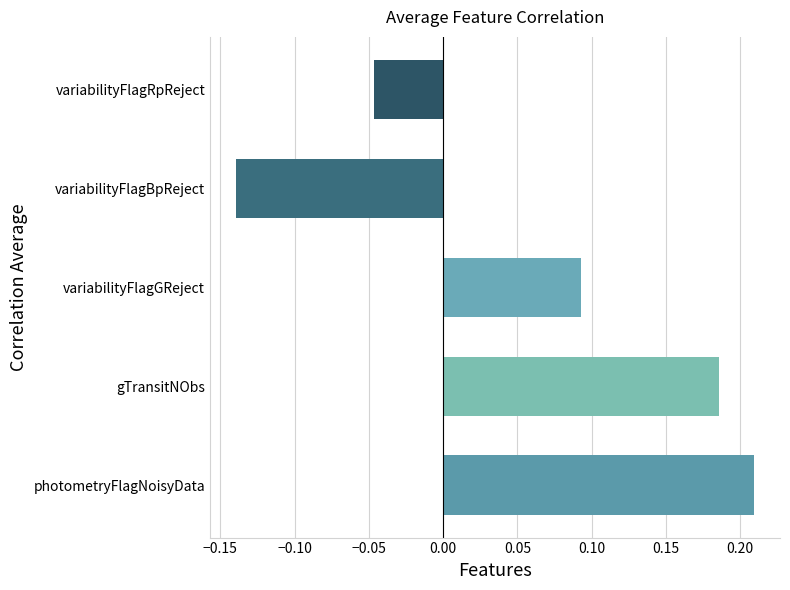

Which category has the lowest value across all series?

variabilityFlagBpReject